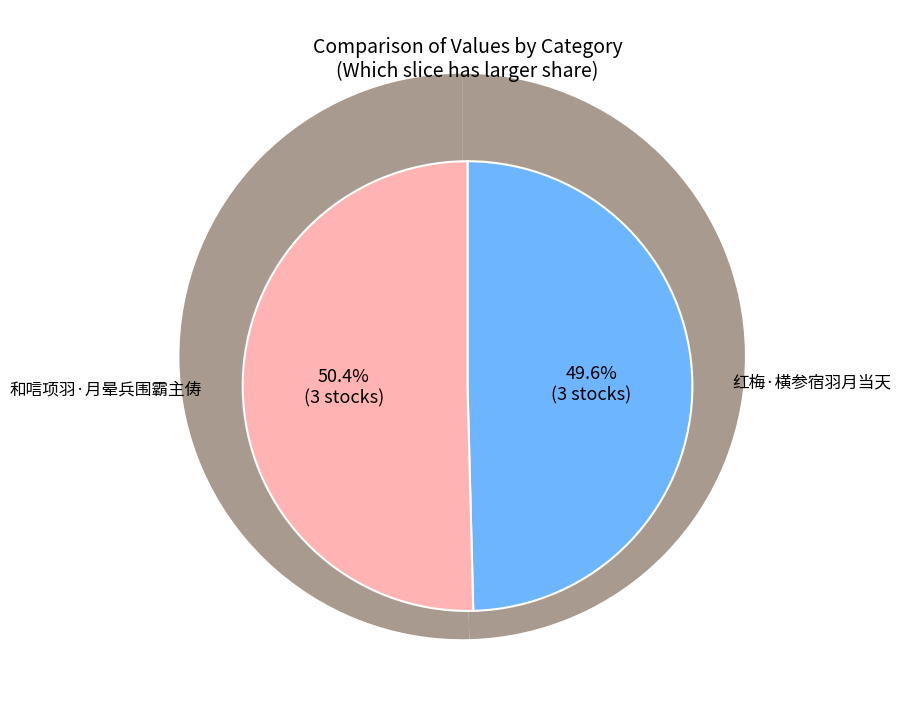

True or false: 和唁项羽·月晕兵围霸主俦 accounts for 50% of the total.

True